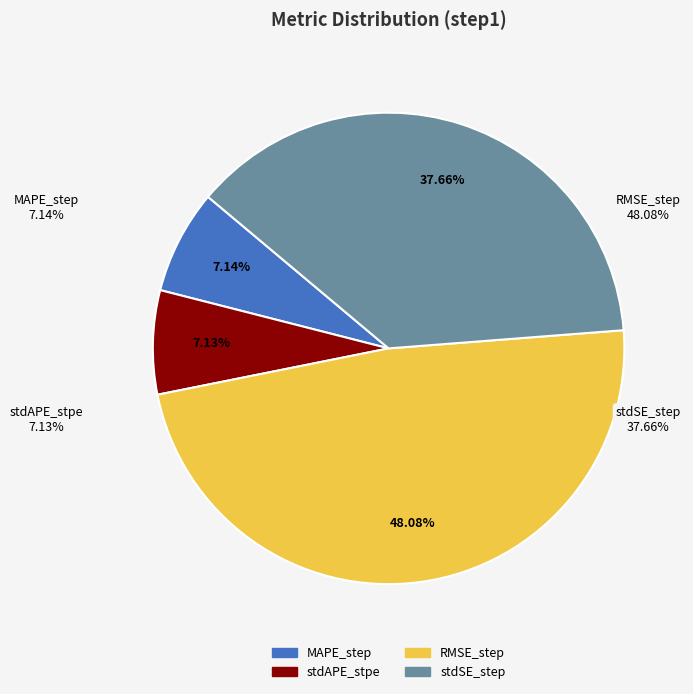

What portion of the pie excludes stdSE_step?

62.3%